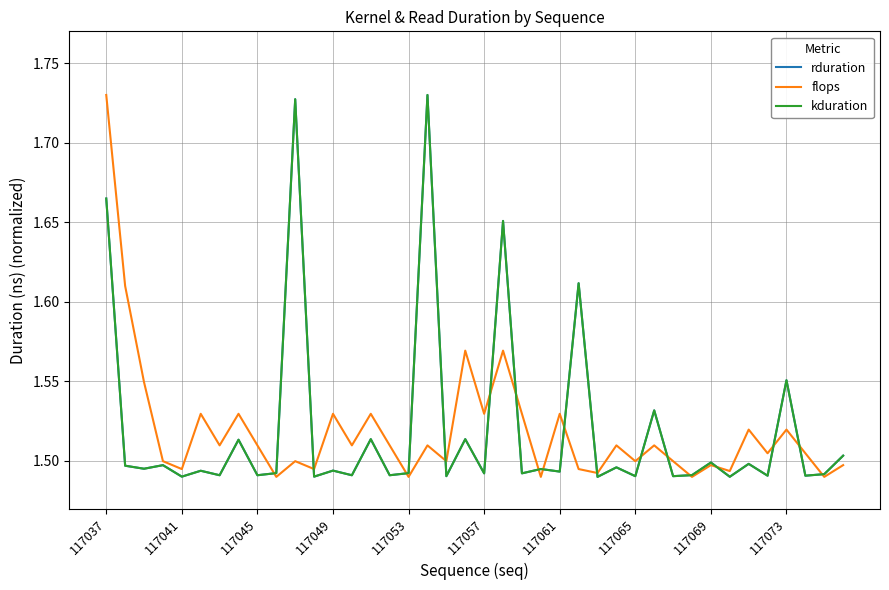

Is this an area chart (filled region under the line)?

No